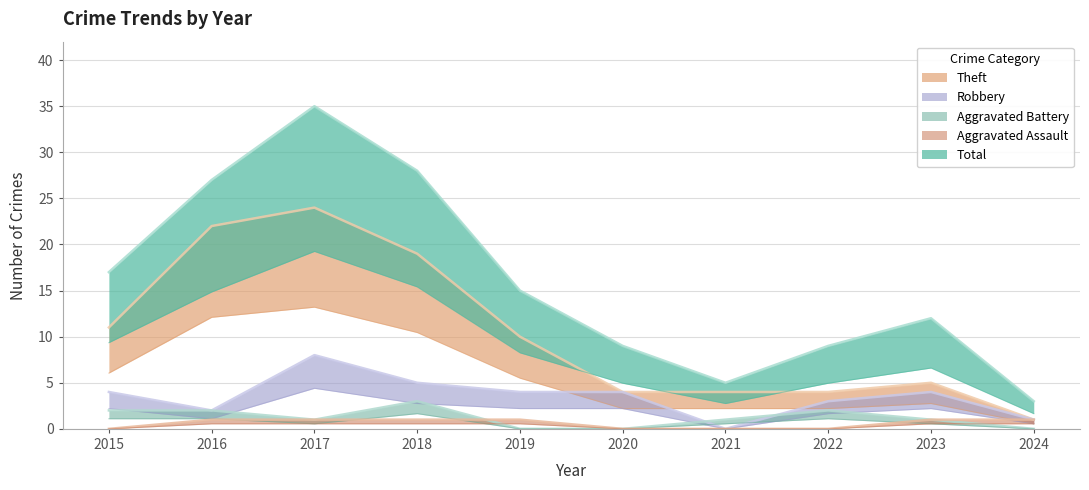

True or false: Aggravated Assault and Robbery intersect in this chart.

False